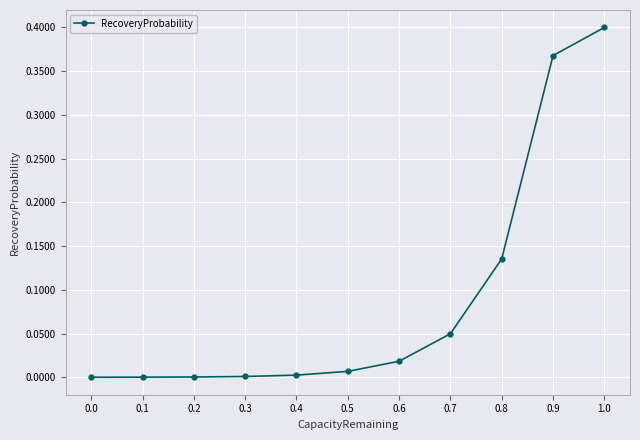

Which category has the highest value across all series?

1.0